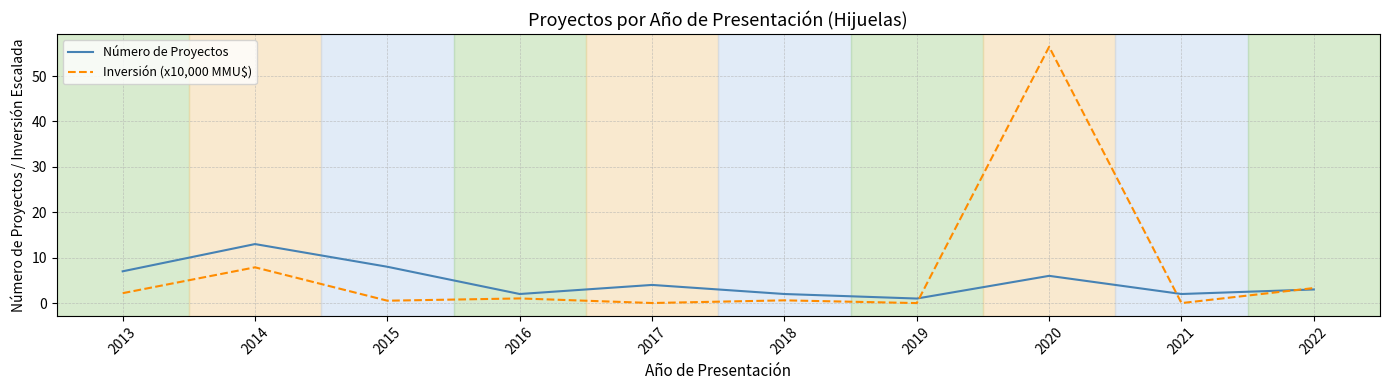

How many interior local valleys does the Número de Proyectos series have?

3